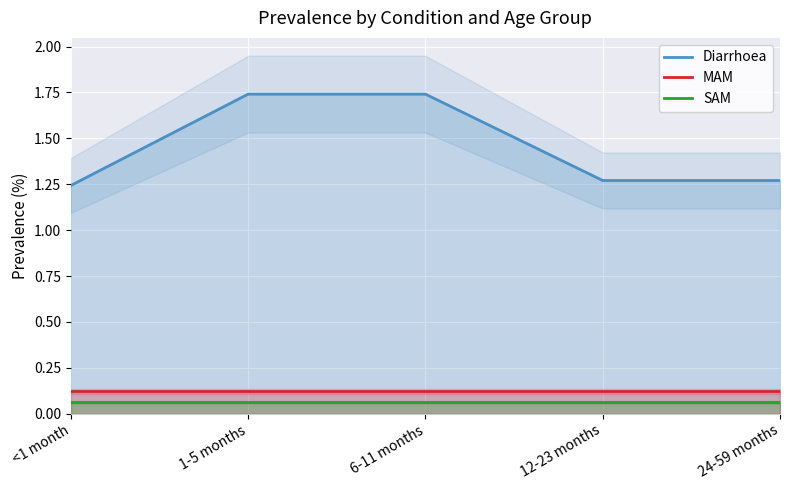

At which category does the chart reach its minimum across all series?

<1 month